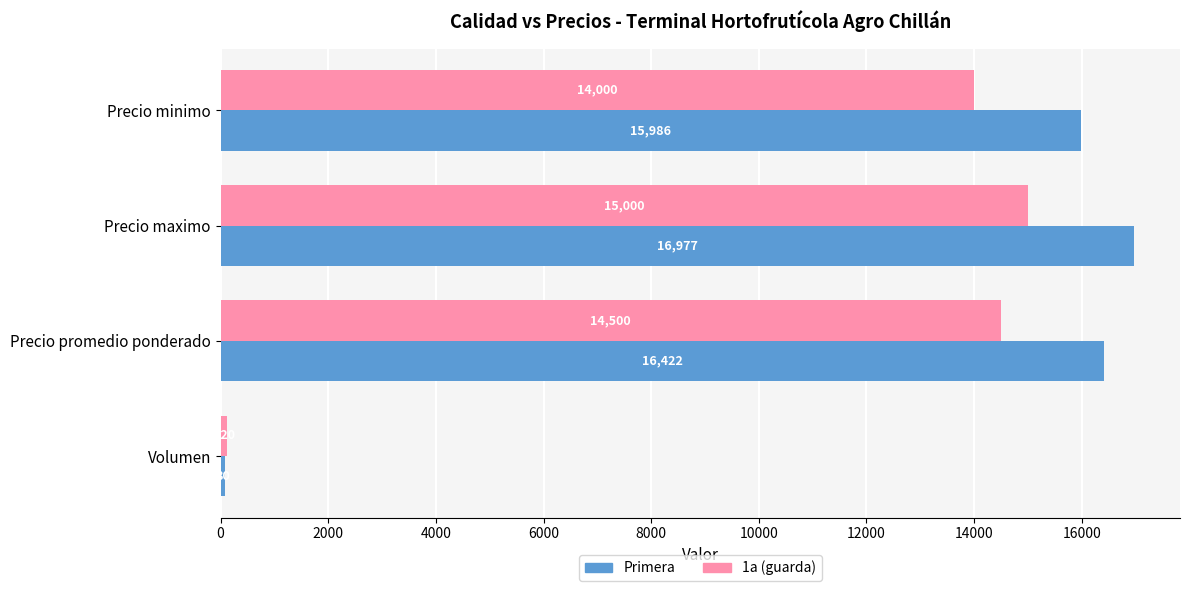

What is the difference between the maximum and minimum values in the Primera series?

16897